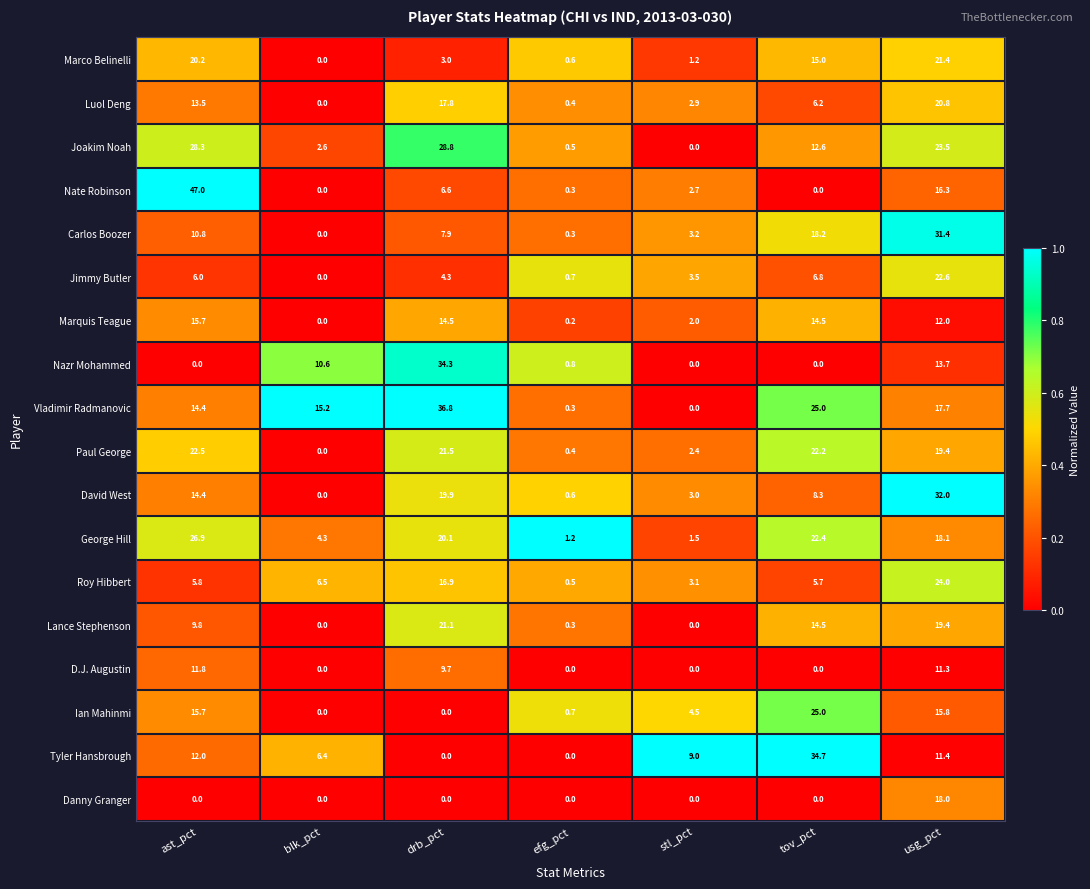

Read the Nazr Mohammed value at blk_pct.

10.6